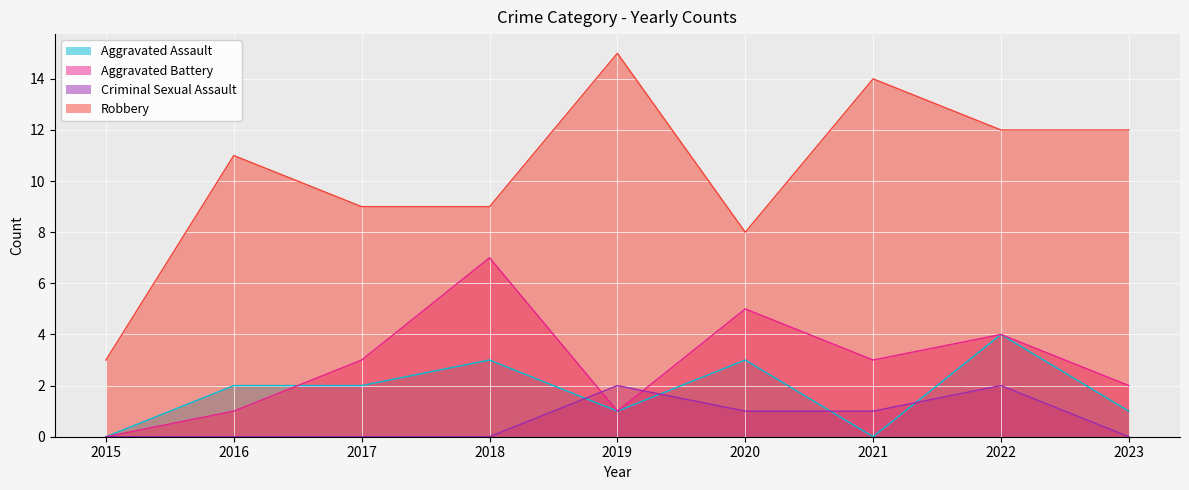

What is the value of the Robbery point at the 1st from the left?

3